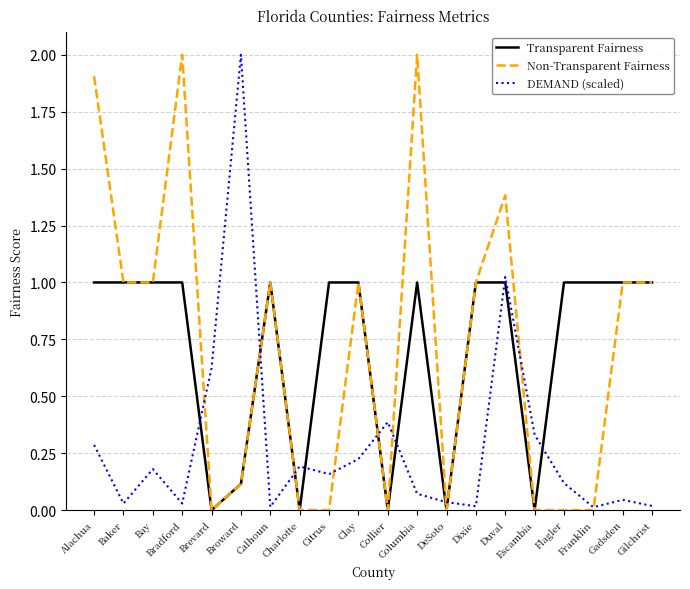

What is the maximum value shown in the chart?

2.0